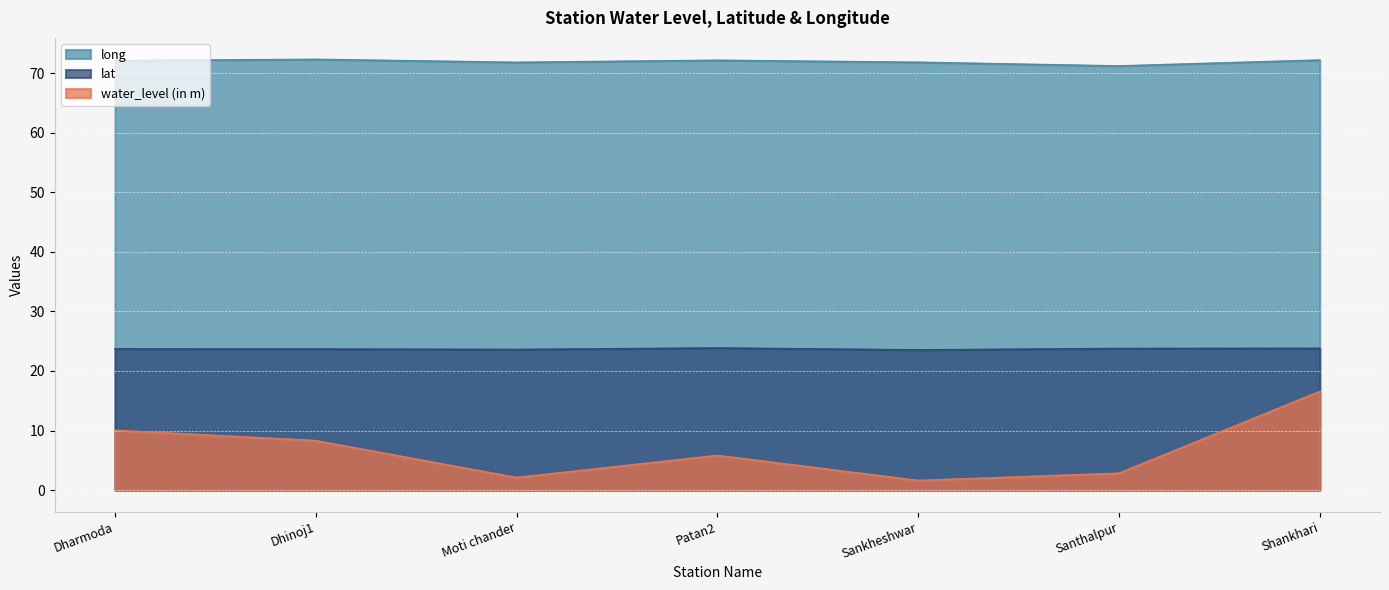

Reading left to right, list all the values displayed in this chart.

water_level (in m): 10.0	8.3	2.1	5.8	1.6	2.8	16.6
lat: 23.7	23.7	23.6	23.8	23.5	23.8	23.8
long: 72.1	72.3	71.8	72.1	71.8	71.2	72.2